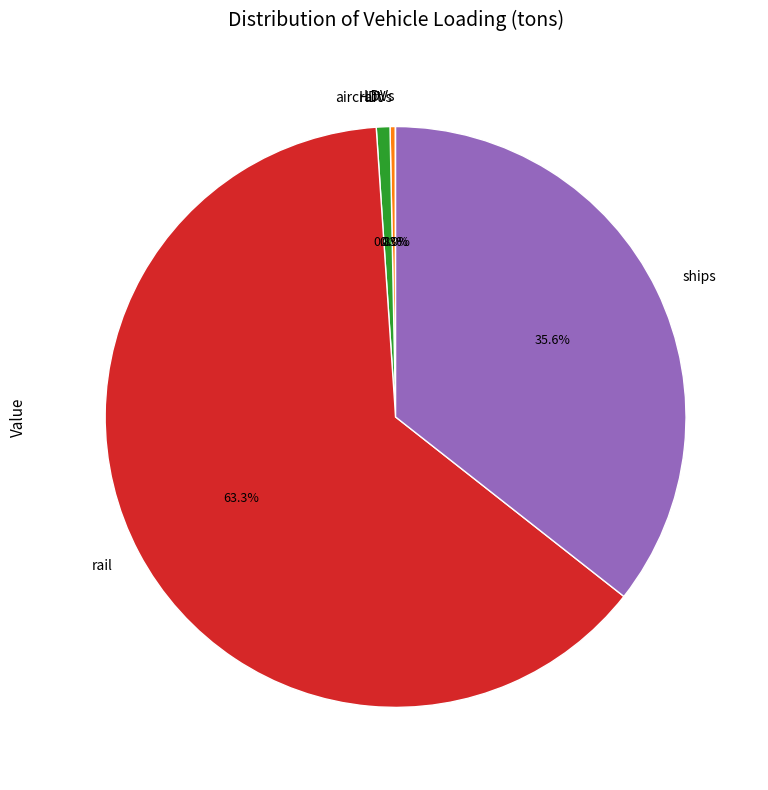

Does rail represent more than half of the total?

Yes